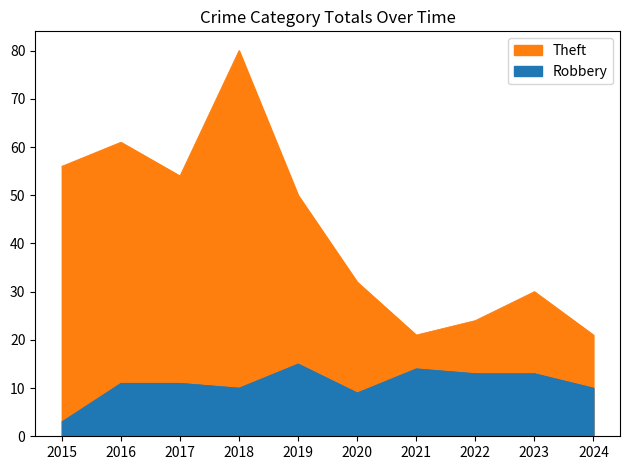

Rank the series by their maximum value, from highest to lowest.

Theft, Robbery